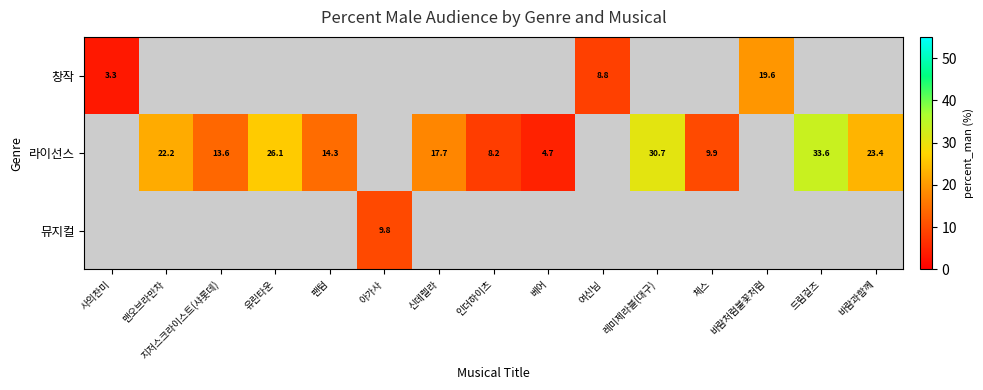

Is the value of 창작 at 사의찬미 greater than the value of 라이선스 at 신데렐라?

No